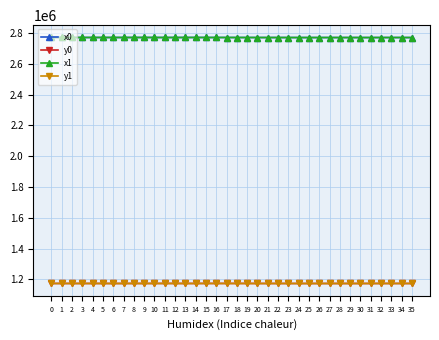

True or false: y0 and x0 intersect in this chart.

False